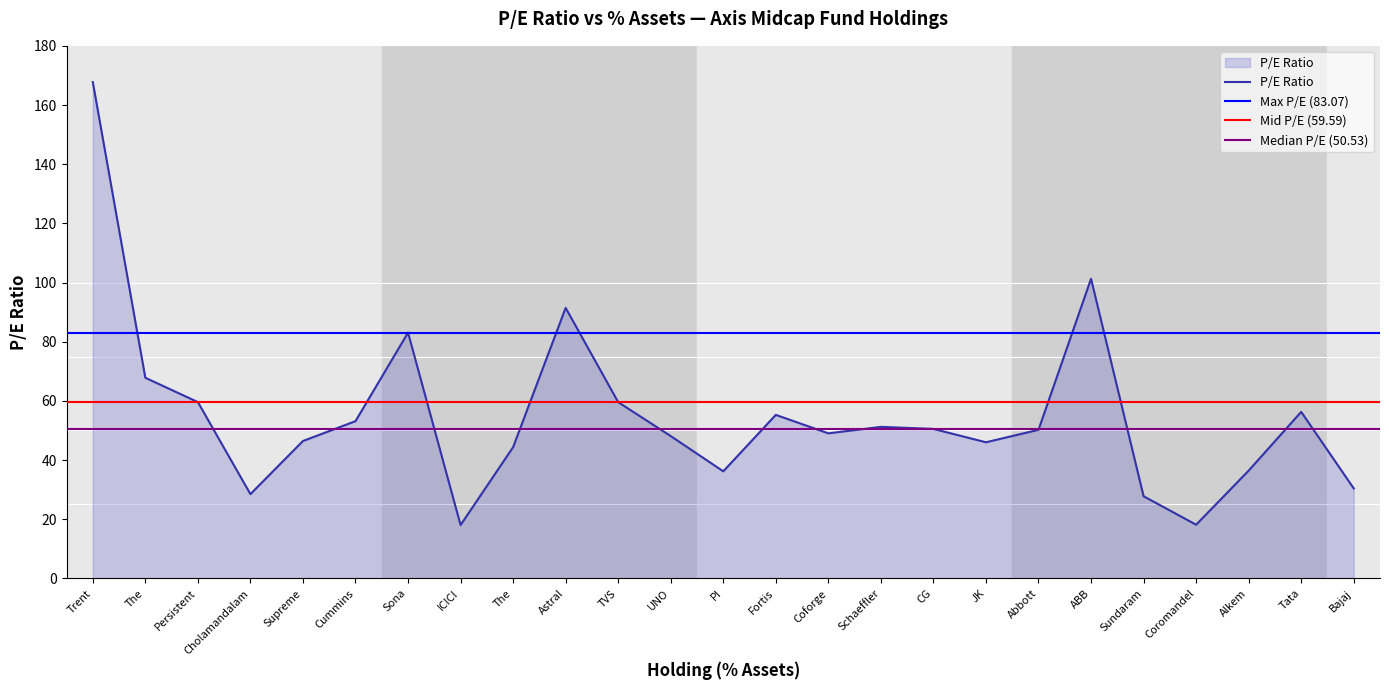

How many interior local valleys (lower than both neighbors) does the data have?

6